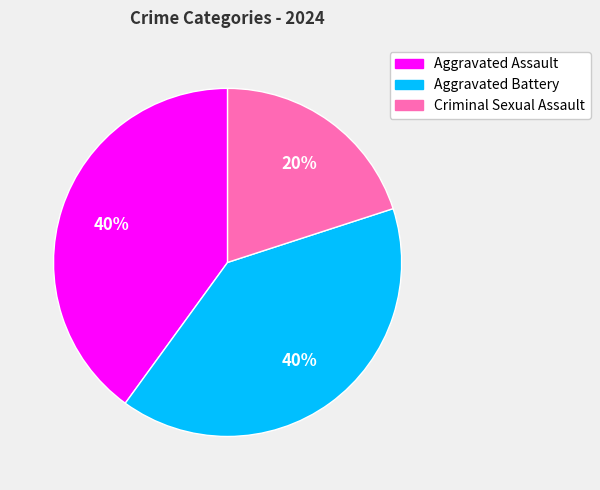

To the nearest percent, what is the average slice percentage?

33%